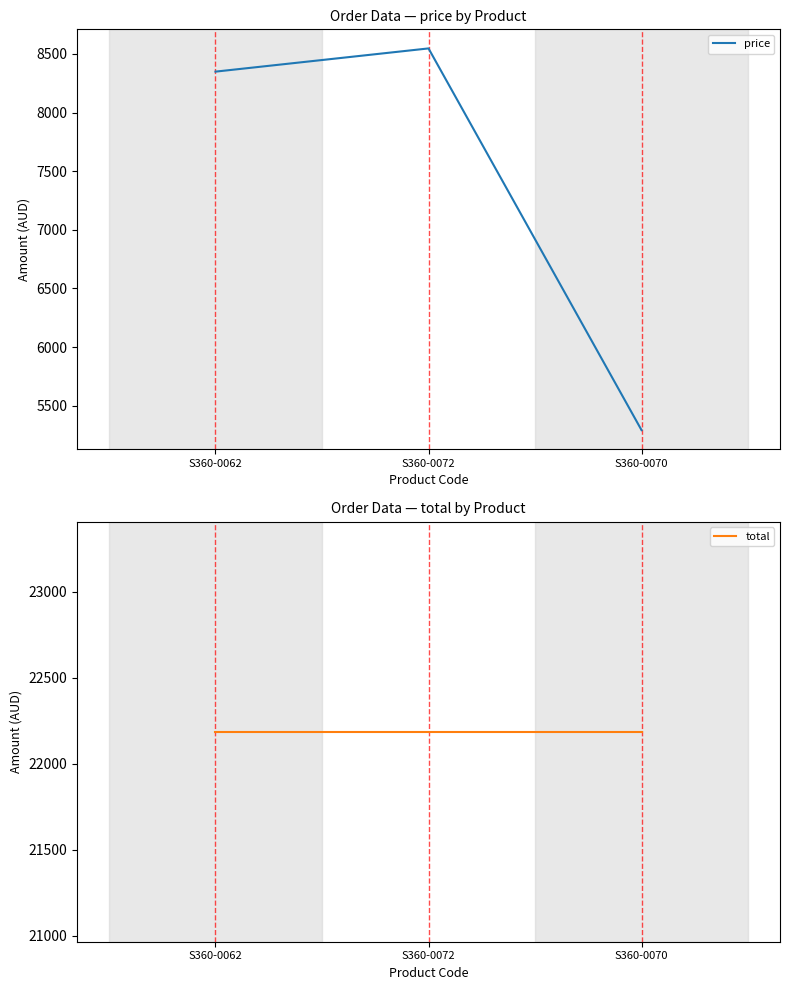

Which has a higher value, S360-0072 or S360-0070?

S360-0072